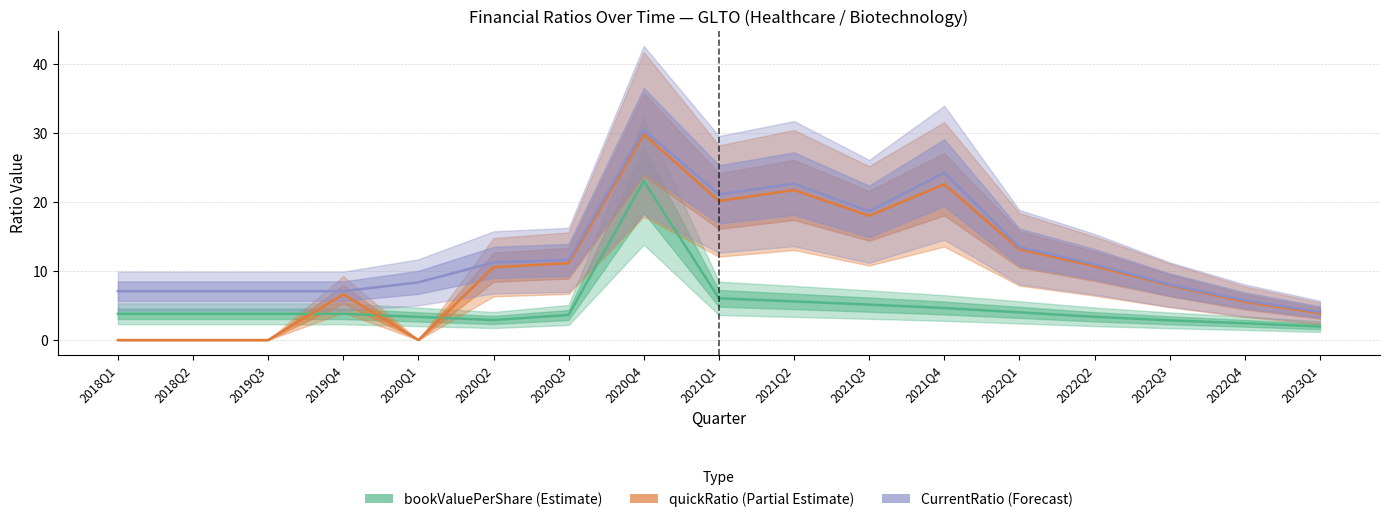

The quickRatio series shows -11.9 at 2018Q2. True or false?

False